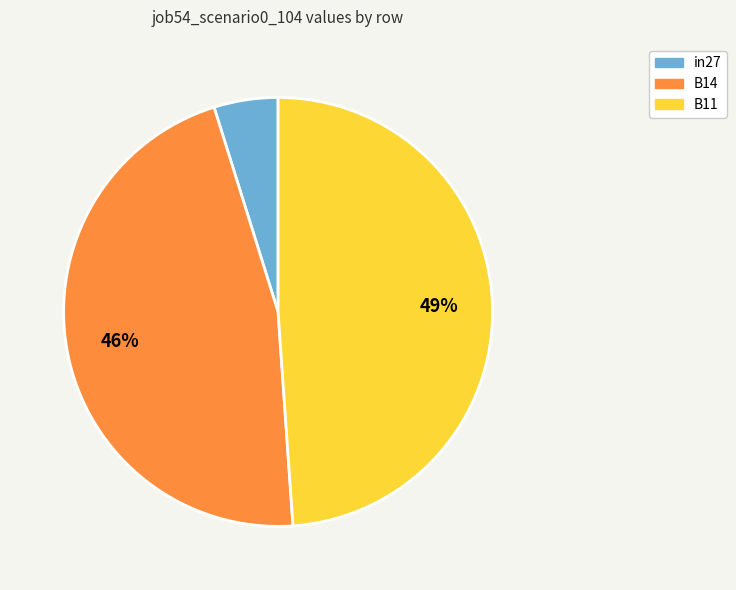

The B14 slice represents 46% of the pie. True or false?

True